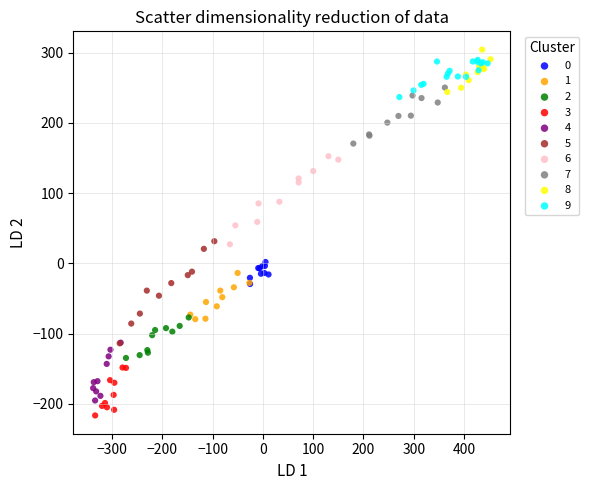

What are all the series names shown in the legend?

0, 1, 2, 3, 4, 5, 6, 7, 8, 9